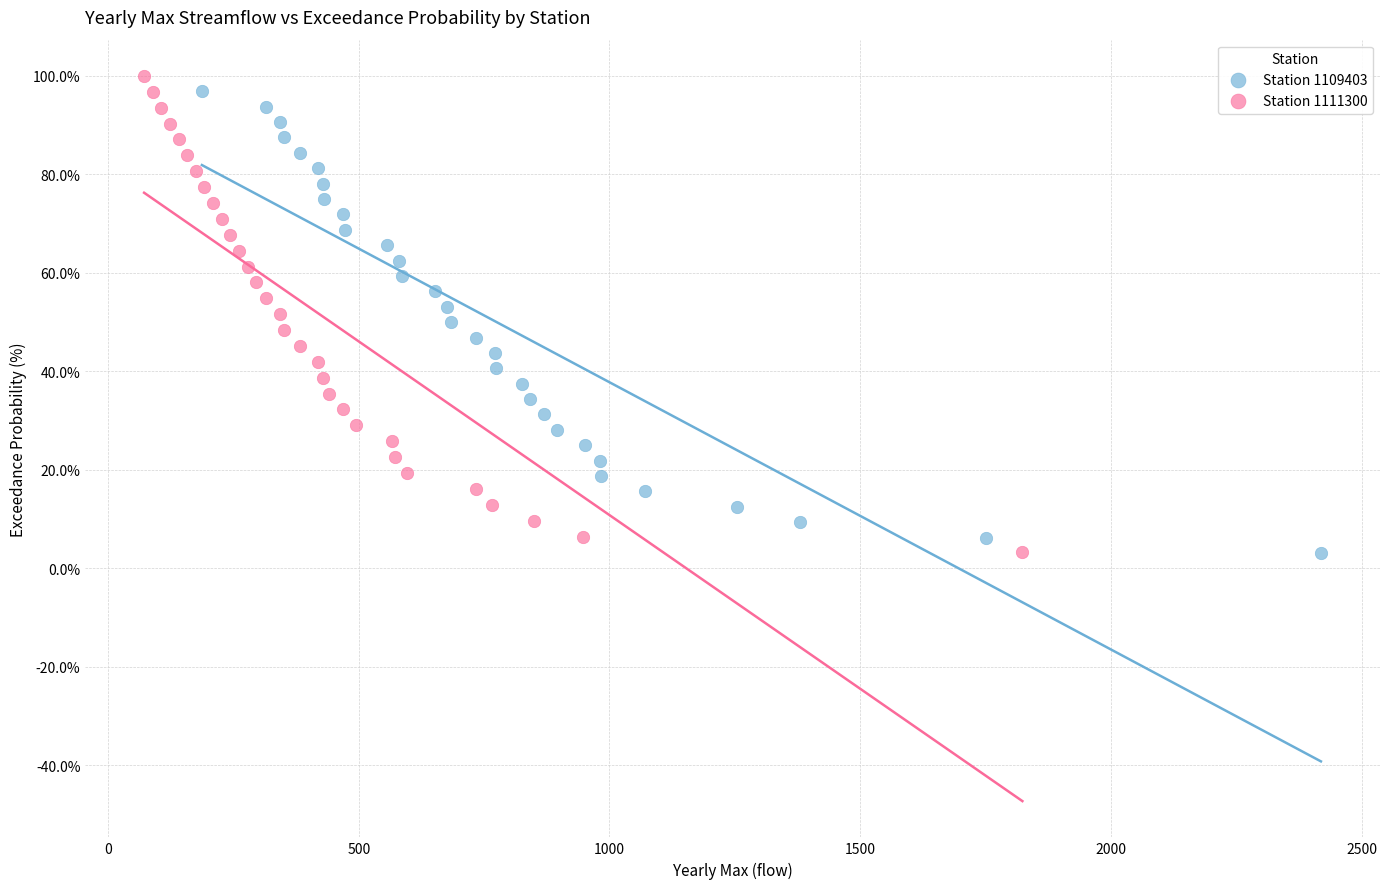

Which series has the widest spread of Y values?

Station 1111300